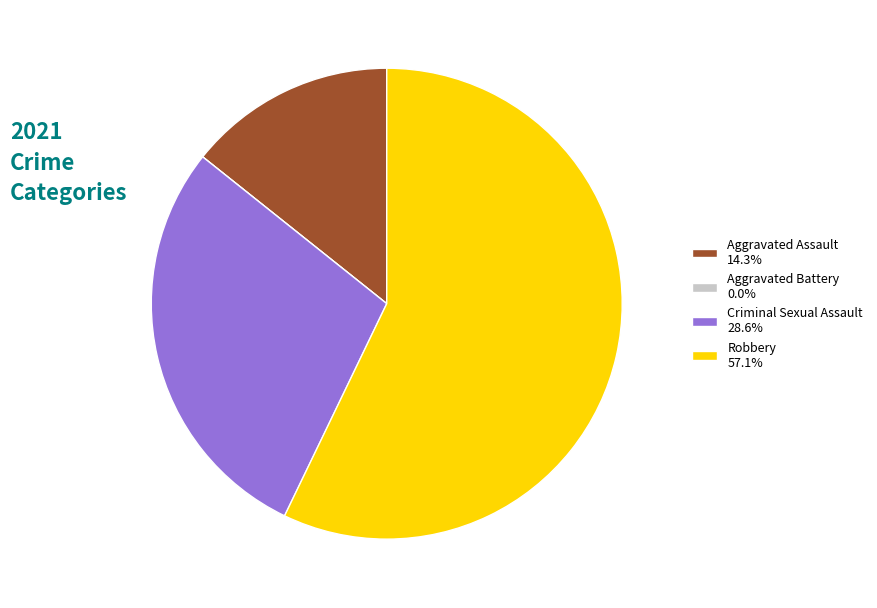

Does any single category account for the majority?

Yes